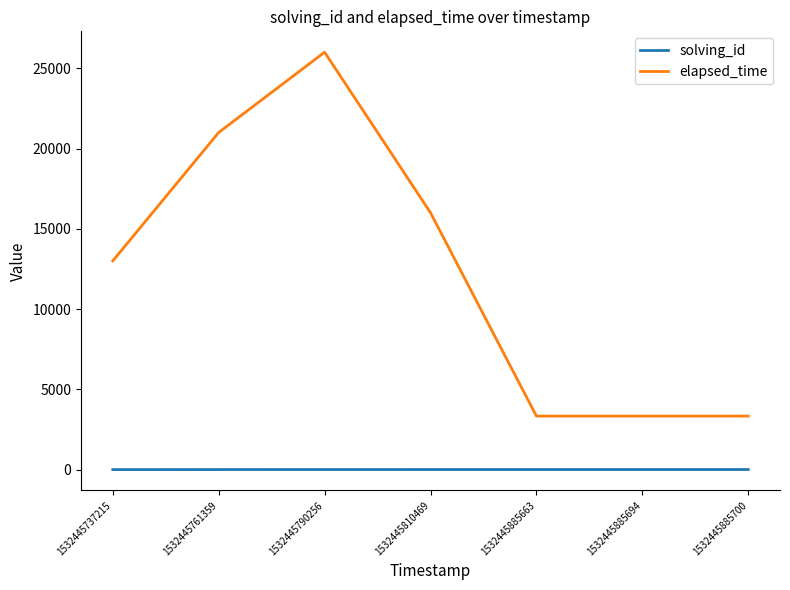

Is the value of elapsed_time at 1532445885700 greater than the value of solving_id at 1532445885700?

Yes